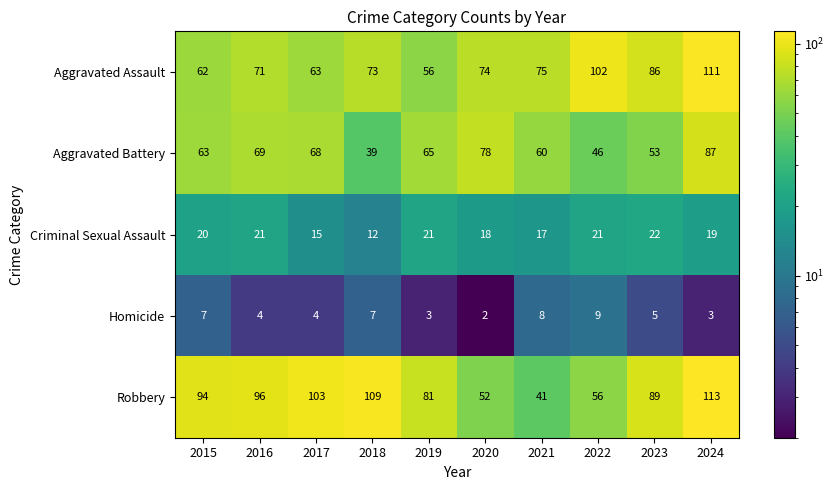

Which series has the largest range (max minus min)?

Robbery